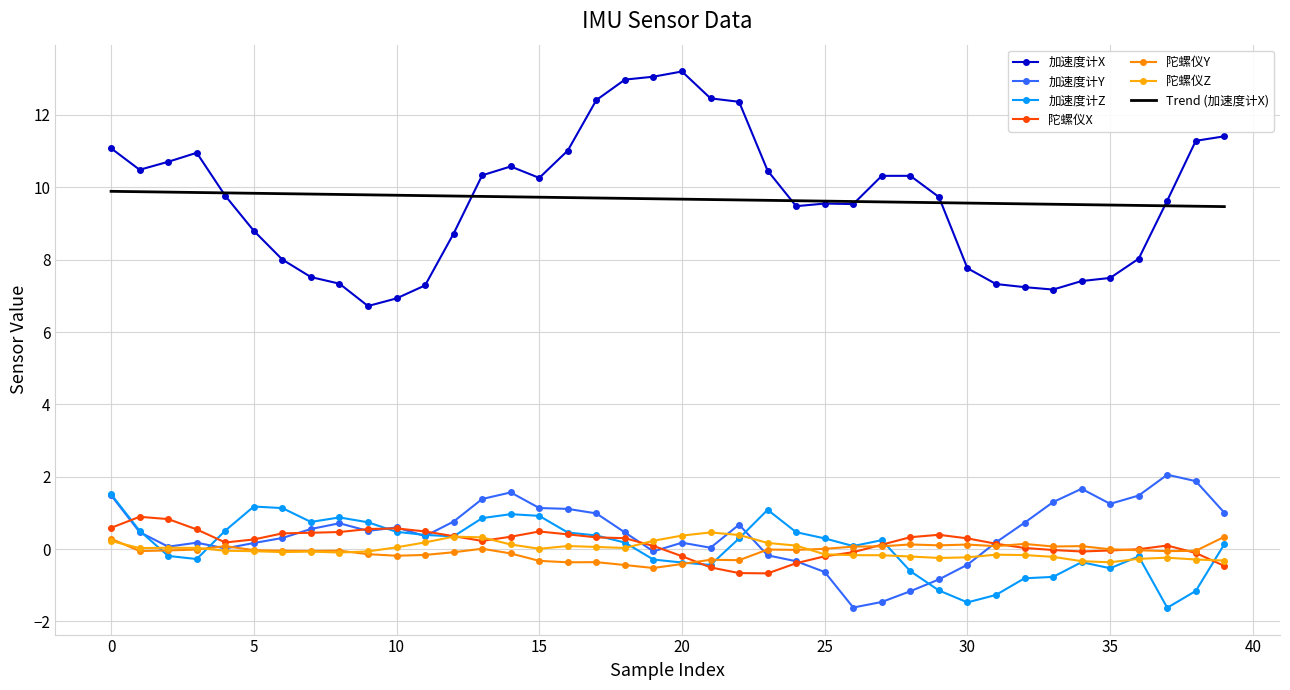

Reading left to right, list all the values displayed in this chart.

加速度计X: 11.1	10.5	10.7	11.0	9.8	8.8	8.0	7.5	7.3	6.7	6.9	7.3	8.7	10.3	10.6	10.3	11.0	12.4	13.0	13.1	13.2	12.5	12.4	10.5	9.5	9.5	9.5	10.3	10.3	9.7	7.8	7.3	7.2	7.2	7.4	7.5	8.0	9.6	11.3	11.4
加速度计Y: 1.5	0.5	0.1	0.2	0.0	0.2	0.3	0.6	0.7	0.5	0.6	0.4	0.8	1.4	1.6	1.1	1.1	1.0	0.5	-0.1	0.2	0.0	0.7	-0.2	-0.3	-0.6	-1.6	-1.5	-1.2	-0.8	-0.4	0.2	0.7	1.3	1.7	1.3	1.5	2.1	1.9	1.0
加速度计Z: 1.5	0.5	-0.2	-0.3	0.5	1.2	1.1	0.8	0.9	0.7	0.5	0.4	0.4	0.9	1.0	0.9	0.5	0.4	0.2	-0.3	-0.4	-0.4	0.3	1.1	0.5	0.3	0.1	0.2	-0.6	-1.1	-1.5	-1.3	-0.8	-0.8	-0.4	-0.5	-0.2	-1.6	-1.2	0.1
陀螺仪X: 0.6	0.9	0.8	0.5	0.2	0.3	0.4	0.5	0.5	0.6	0.6	0.5	0.4	0.2	0.3	0.5	0.4	0.3	0.3	0.1	-0.2	-0.5	-0.7	-0.7	-0.4	-0.2	-0.1	0.1	0.3	0.4	0.3	0.1	0.0	-0.0	-0.1	-0.0	-0.0	0.1	-0.1	-0.5
陀螺仪Y: 0.3	-0.1	-0.0	-0.0	0.1	-0.0	-0.0	-0.1	-0.0	-0.1	-0.2	-0.2	-0.1	0.0	-0.1	-0.3	-0.4	-0.4	-0.4	-0.5	-0.4	-0.3	-0.3	-0.0	-0.0	0.0	0.1	0.1	0.1	0.1	0.1	0.1	0.1	0.1	0.1	-0.0	-0.0	-0.1	-0.0	0.3
陀螺仪Z: 0.2	0.0	0.0	0.0	-0.0	-0.1	-0.1	-0.1	-0.1	-0.1	0.0	0.2	0.3	0.3	0.1	0.0	0.1	0.1	0.0	0.2	0.4	0.5	0.4	0.2	0.1	-0.1	-0.2	-0.2	-0.2	-0.2	-0.2	-0.2	-0.2	-0.2	-0.3	-0.4	-0.3	-0.2	-0.3	-0.3